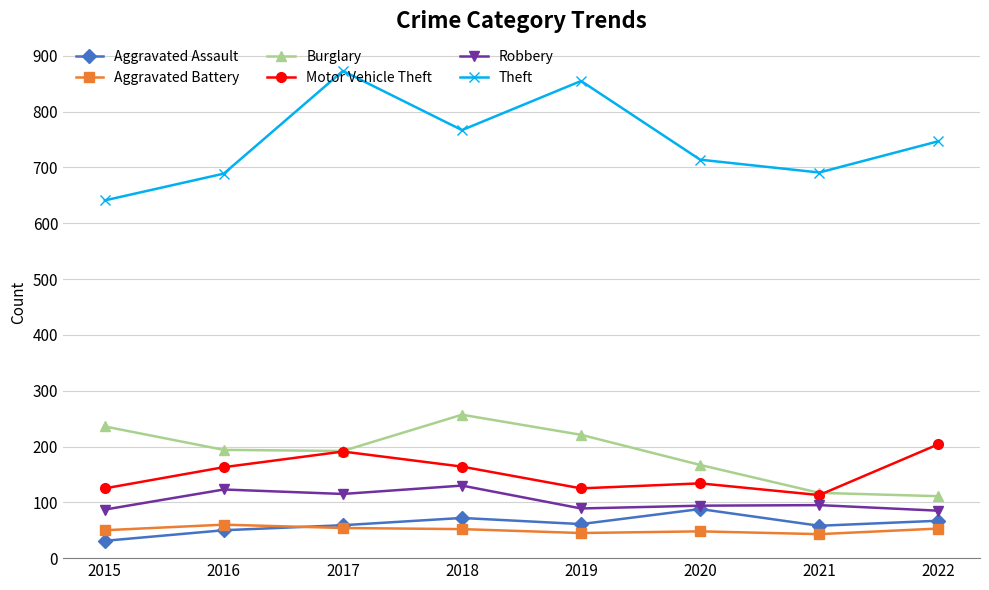

How many interior local peaks does the Robbery series have?

3